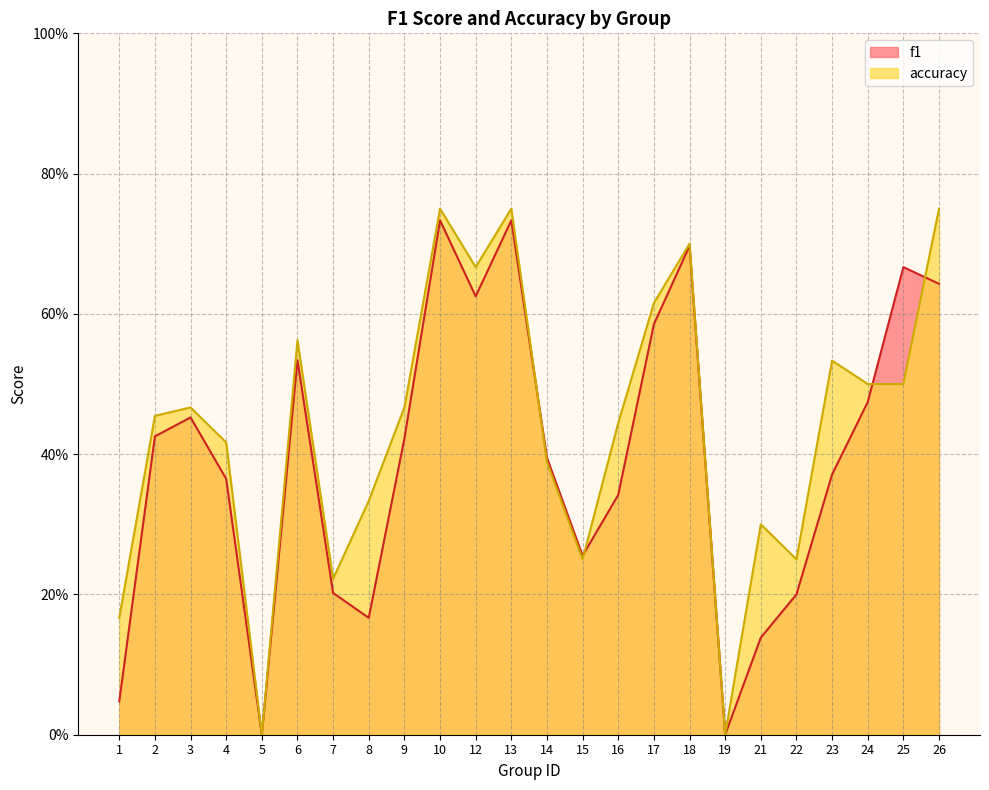

Is the value of accuracy at 3 greater than the value of f1 at 5?

Yes